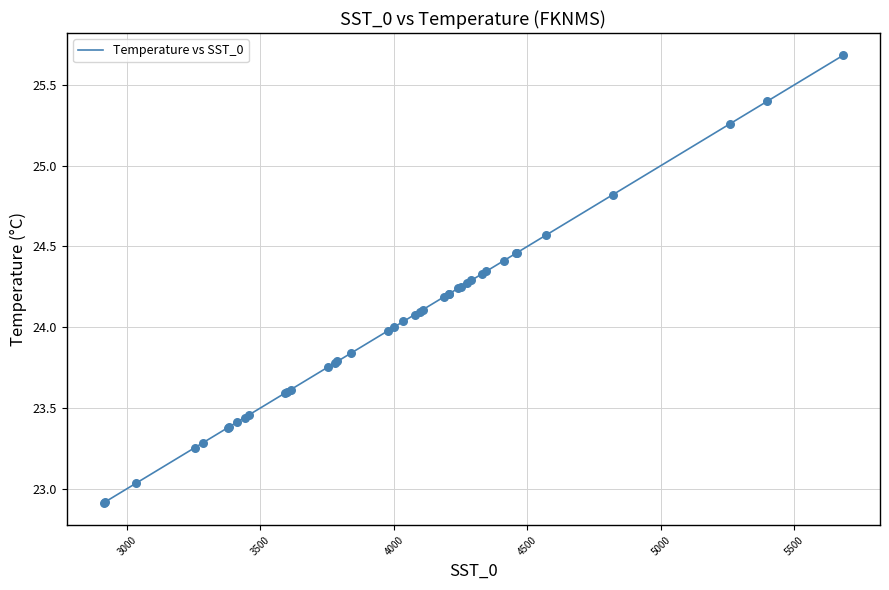

What is the smallest value displayed?

22.9